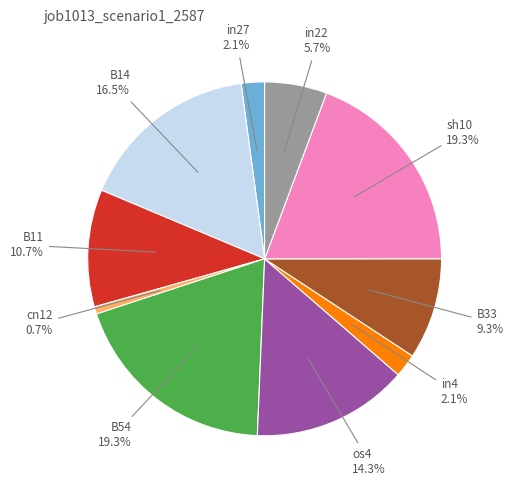

To the nearest percent, what is the difference between the largest and smallest slice percentages?

19%